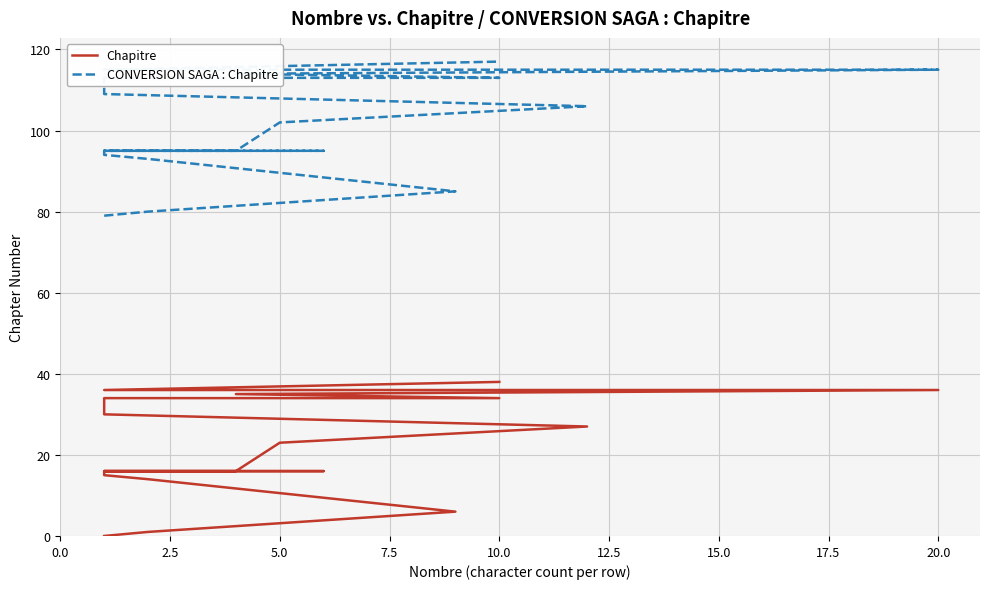

At how many categories does at least one series exceed 20?

24